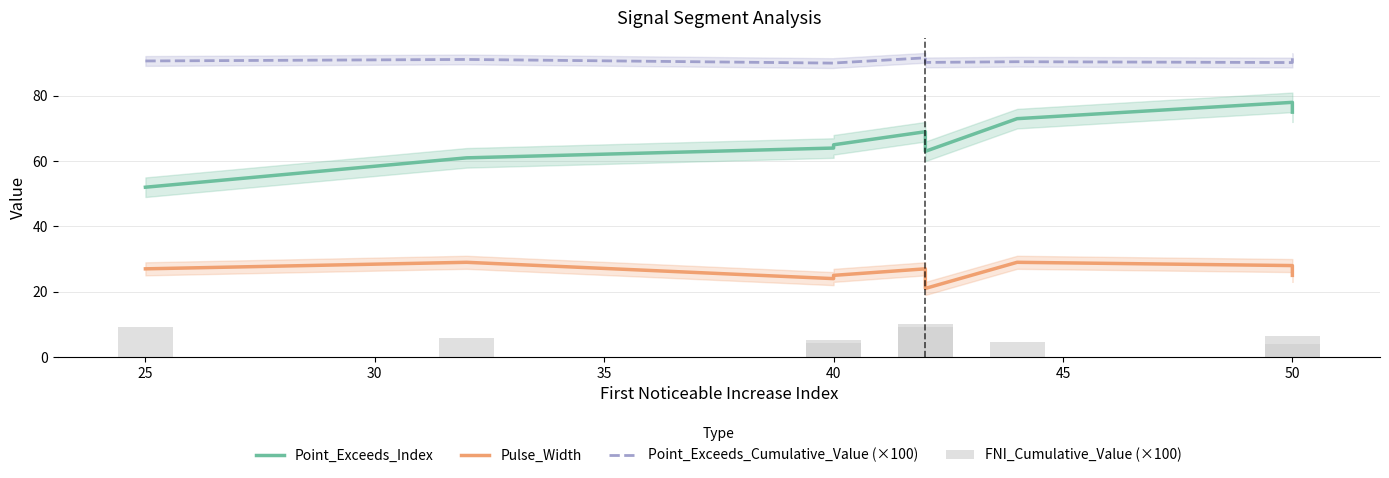

What is the value of the FNI_Cumulative_Value (×100) bar at the 4th from the left?

4.4